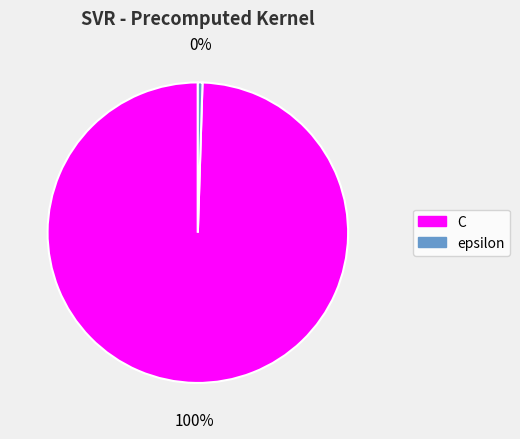

The C slice represents 100% of the pie. True or false?

True